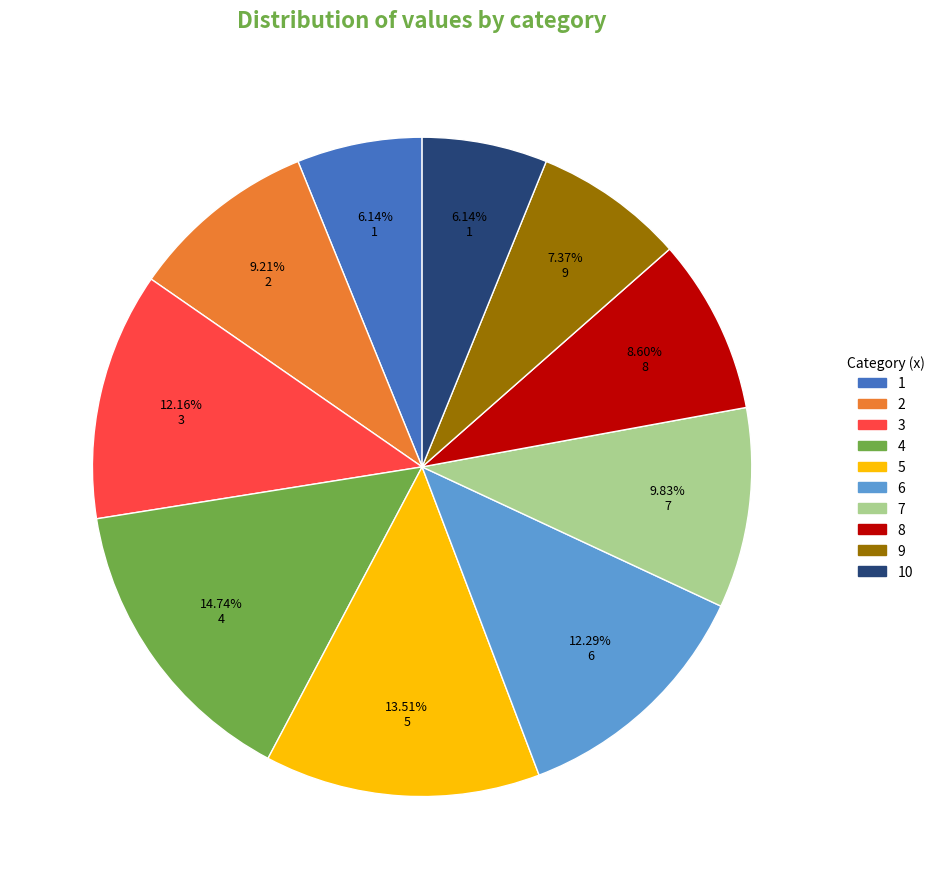

Does any single category account for the majority?

No